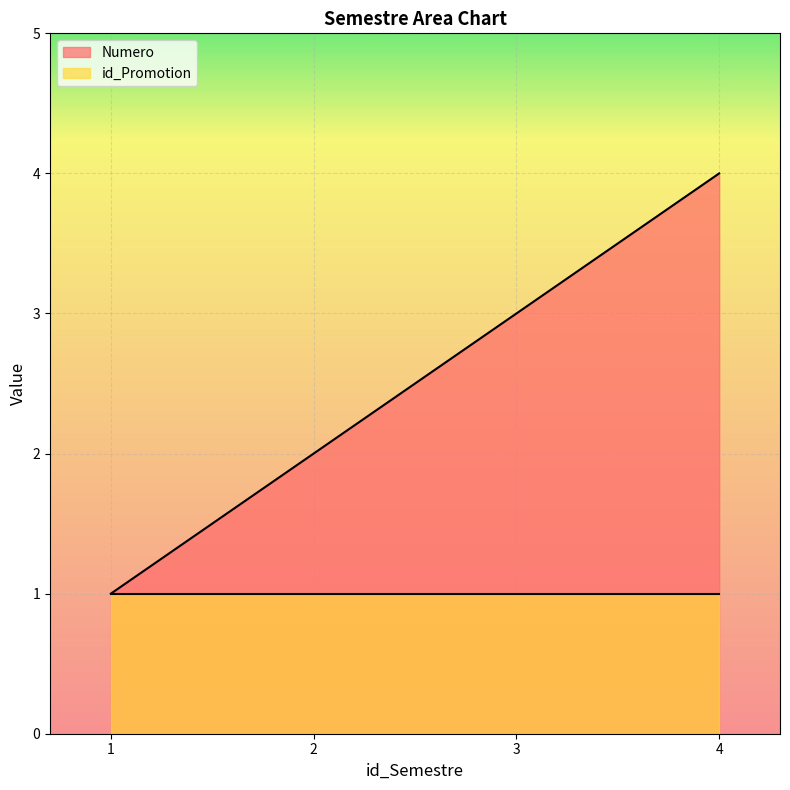

Reading left to right, what are all the values shown in this chart?

1	2	3	4